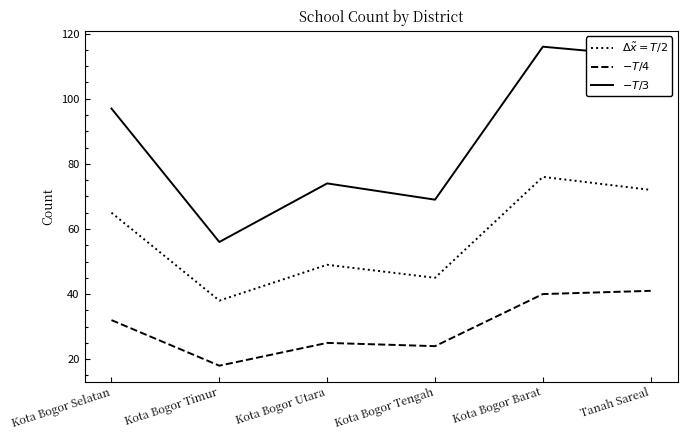

What is the maximum value shown in the chart?

116